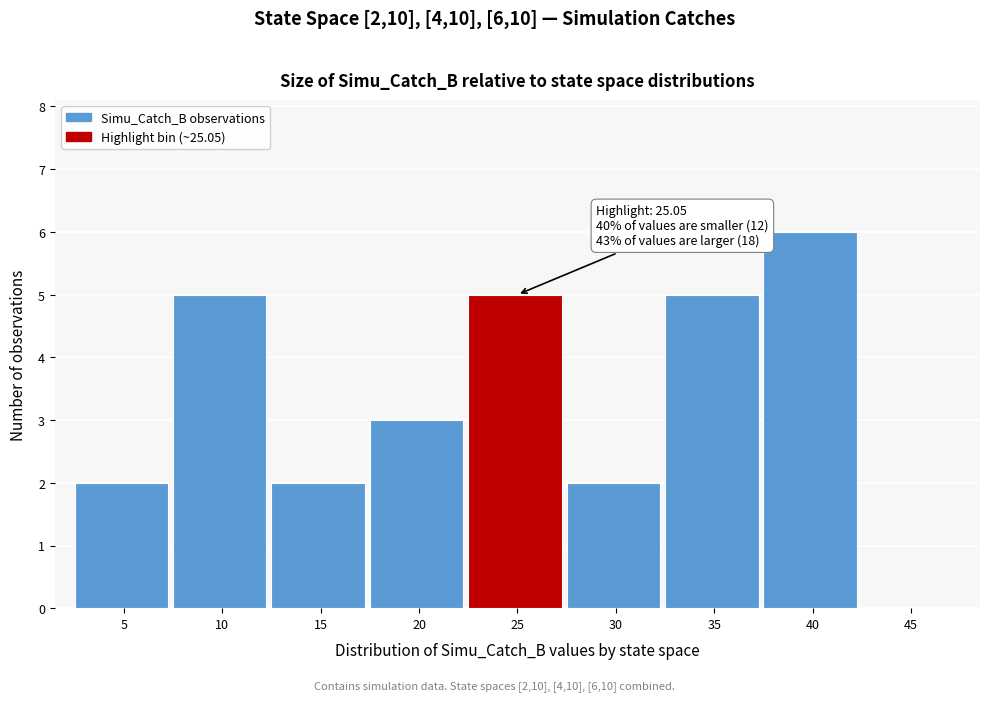

Reading left to right, list all the values displayed in this chart.

5=2	10=5	15=2	20=3	25=5	30=2	35=5	40=6	45=0